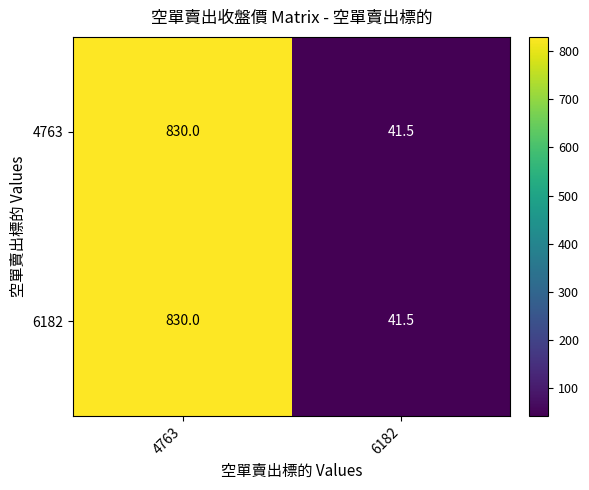

The value of 6182 at 4763 is 1238.3. True or false?

False